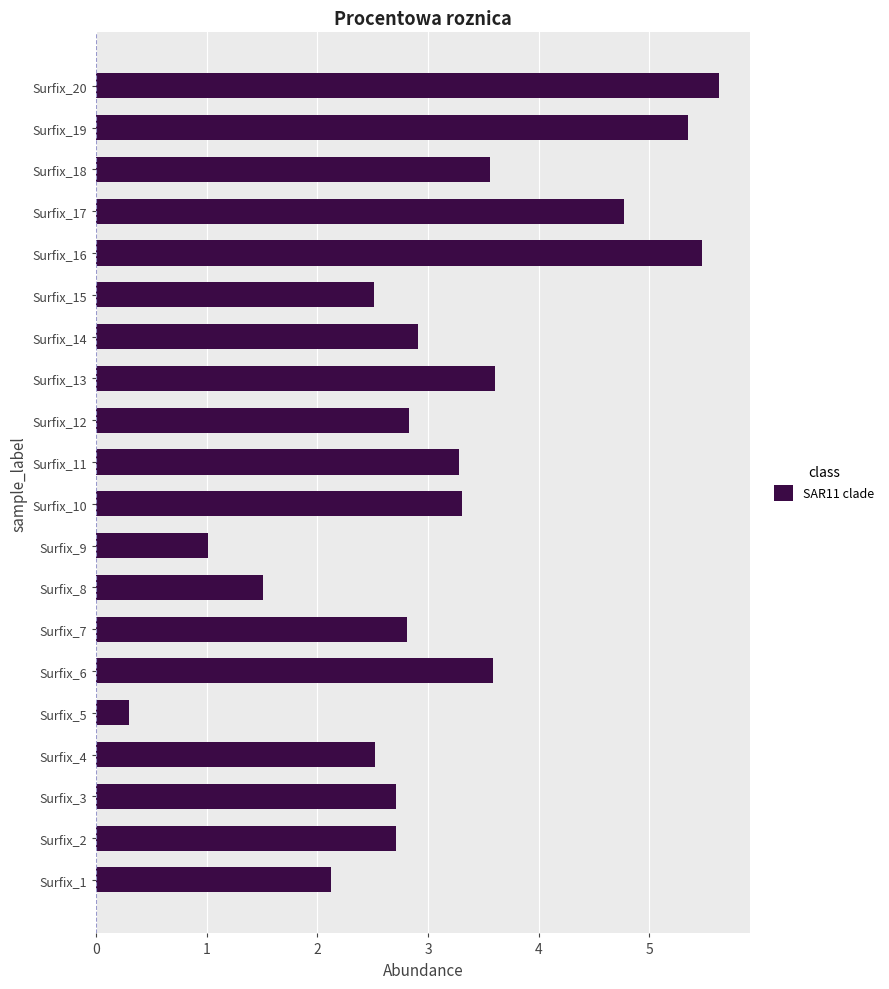

True or false: the data shows 3.7 at Surfix_1.

False